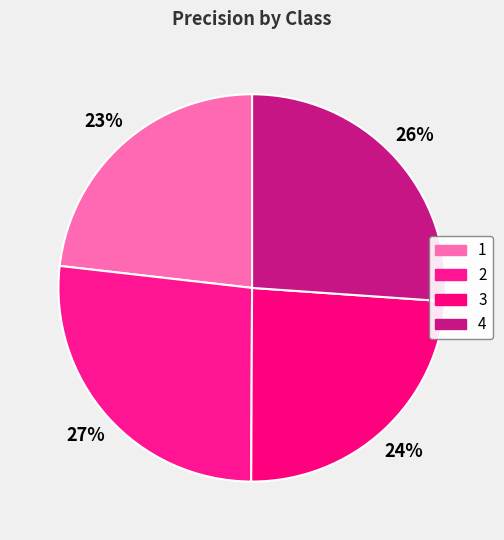

To the nearest percent, what is the difference between the largest and smallest slice percentages?

4%